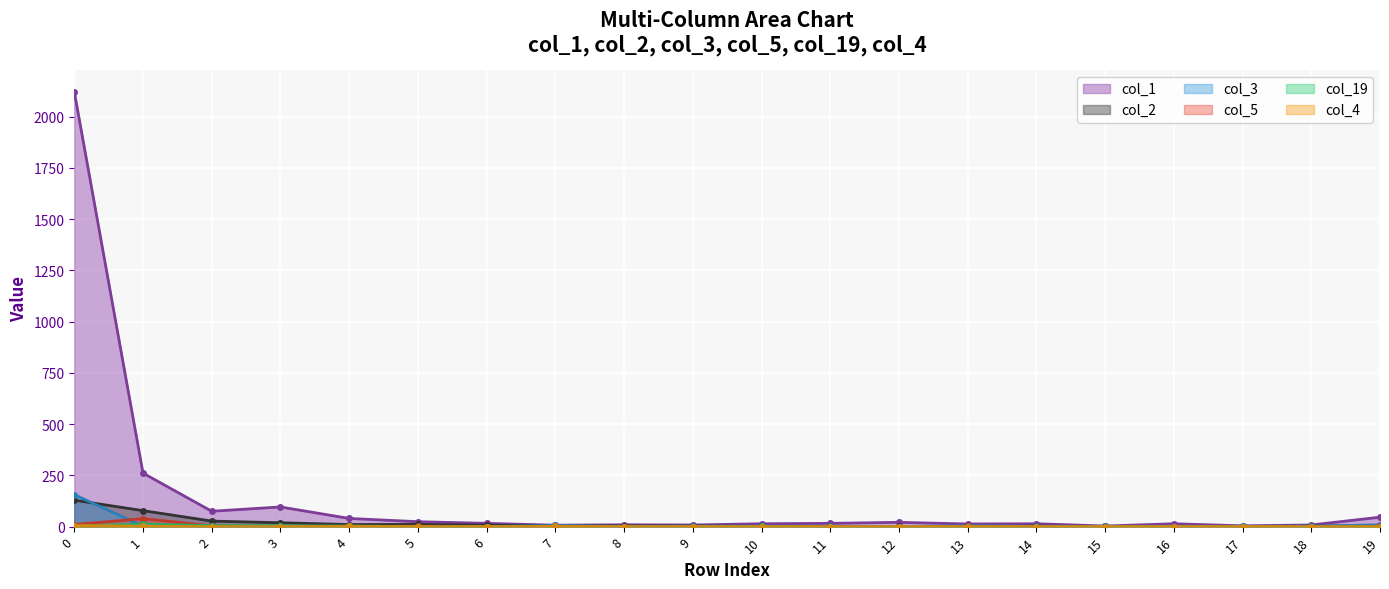

The value of col_1 at 1 is 261. True or false?

True